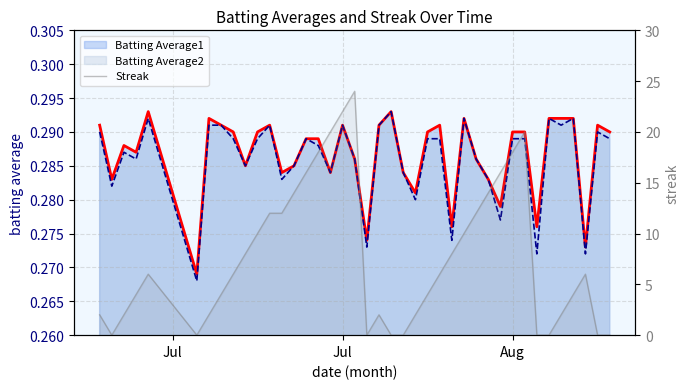

How many Batting Average1 (line) values are between 0 and 1?

40